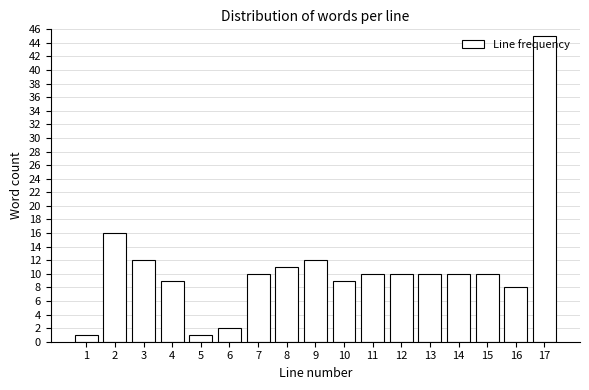

Reading left to right, list every bar in this chart as the range it spans on the x-axis followed by its height. The values are not printed on the chart, so give them approximately, as read against the axis.

0.5 to 1.5: 1
1.5 to 2.5: 16
2.5 to 3.5: 12
3.5 to 4.5: 9
4.5 to 5.5: 1
5.5 to 6.5: 2
6.5 to 7.5: 10
7.5 to 8.5: 11
8.5 to 9.5: 12
9.5 to 10.5: 9
10.5 to 11.5: 10
11.5 to 12.5: 10
12.5 to 13.5: 10
13.5 to 14.5: 10
14.5 to 15.5: 10
15.5 to 16.5: 8
16.5 to 17.5: 45